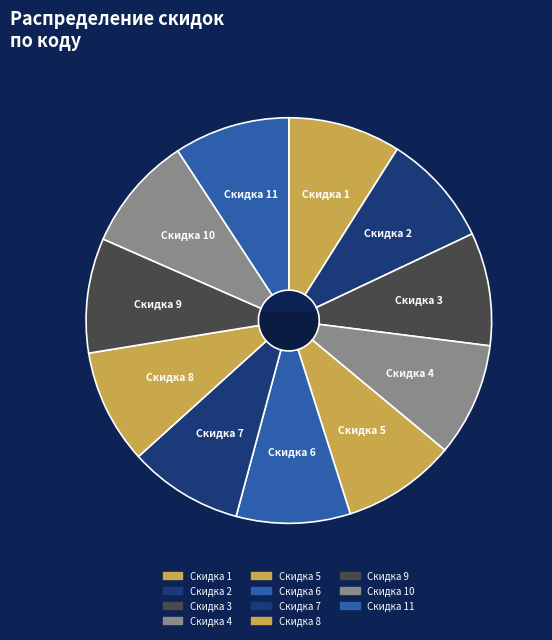

Rank the categories by value from lowest to highest.

Скидка 1, Скидка 2, Скидка 3, Скидка 4, Скидка 5, Скидка 6, Скидка 7, Скидка 8, Скидка 9, Скидка 10, Скидка 11